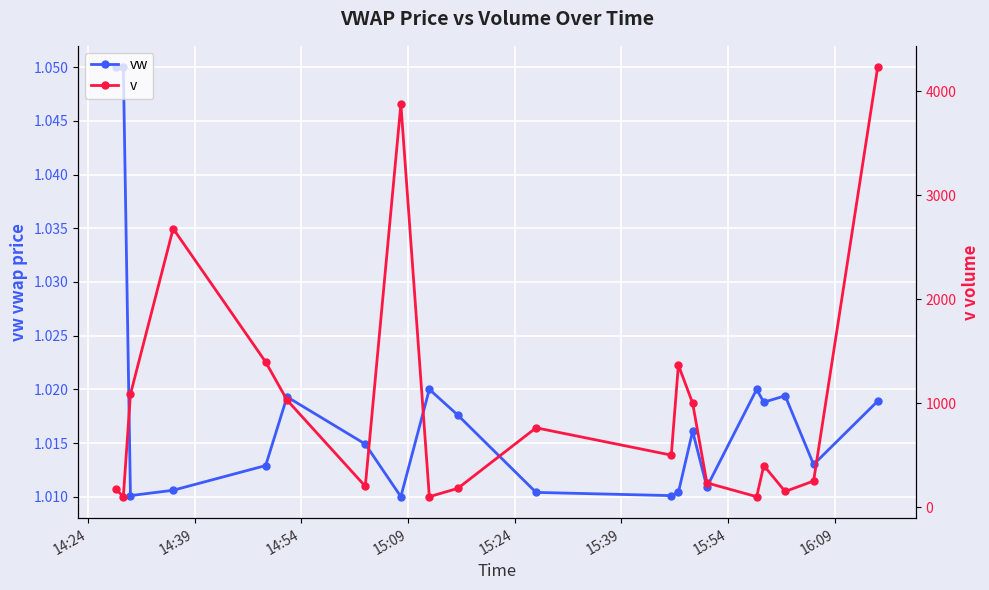

Count the vw values in the range 1 to 2.

20